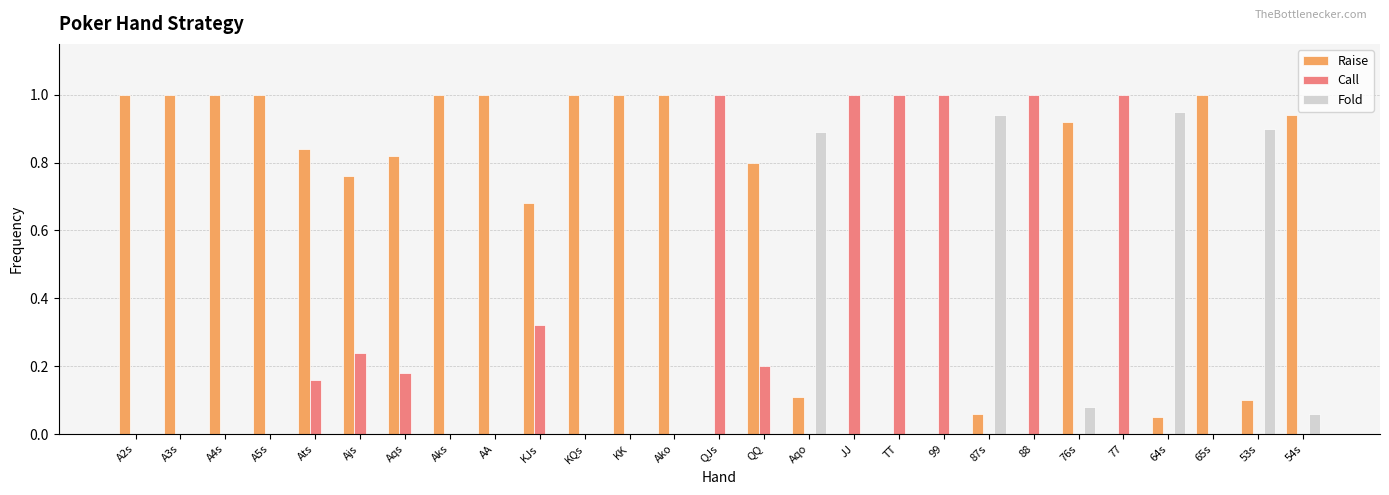

Is it true that Fold equals 0.3 at 77?

False